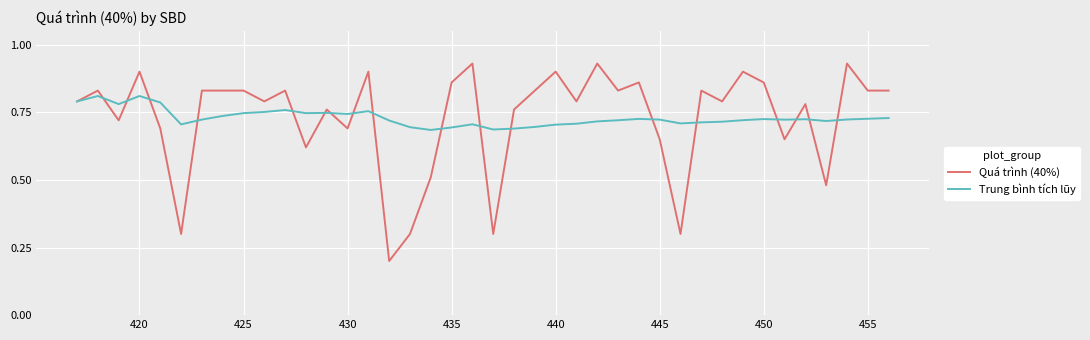

Which series has the widest spread of values?

Quá trình (40%)